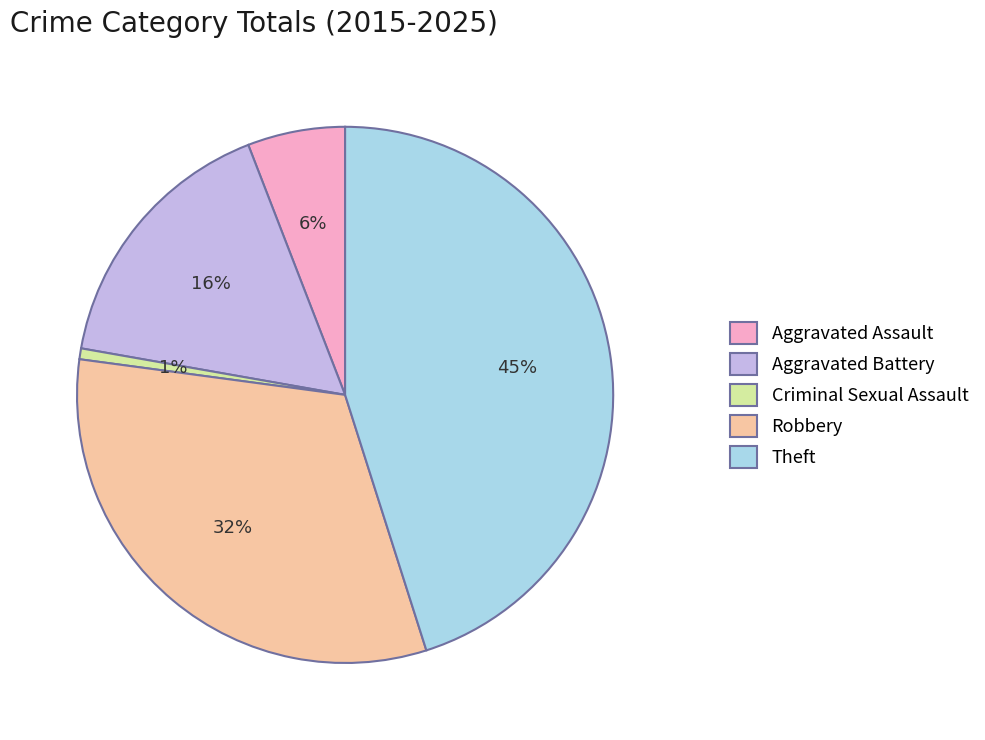

Is it true that Aggravated Battery is 16% of the pie?

True